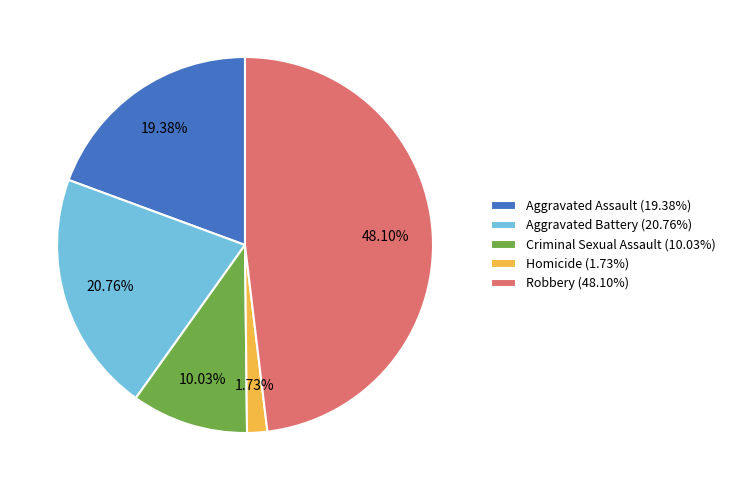

Which slice is the smallest?

Homicide